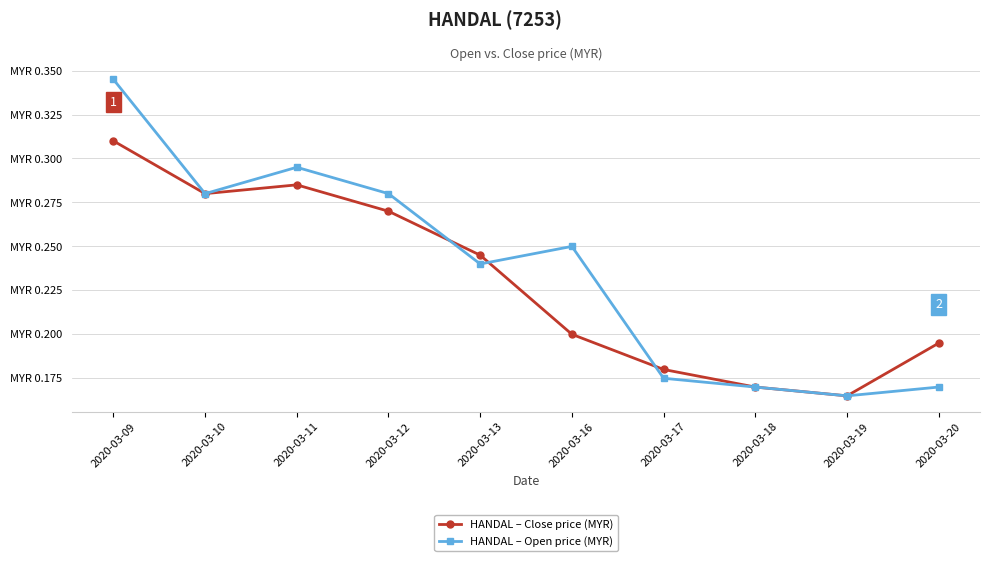

At which label does HANDAL – Close price (MYR) reach its minimum?

2020-03-19